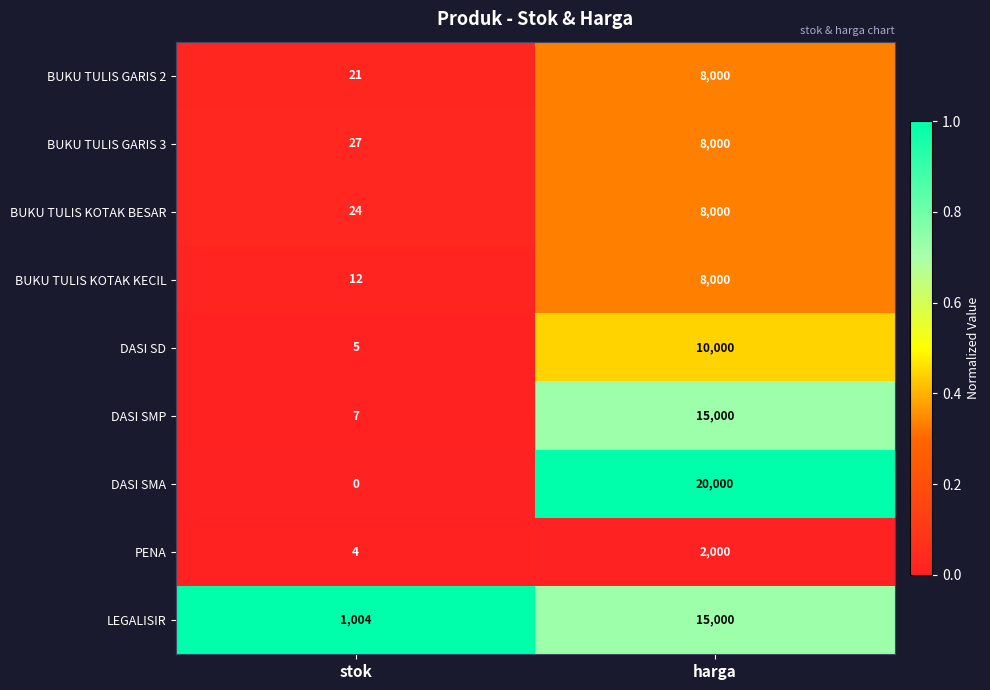

Reading right to left, transcribe all the data shown in this chart.

BUKU TULIS GARIS 2: 8000	21
BUKU TULIS GARIS 3: 8000	27
BUKU TULIS KOTAK BESAR: 8000	24
BUKU TULIS KOTAK KECIL: 8000	12
DASI SD: 10000	5
DASI SMP: 15000	7
DASI SMA: 20000	0
PENA: 2000	4
LEGALISIR: 15000	1004